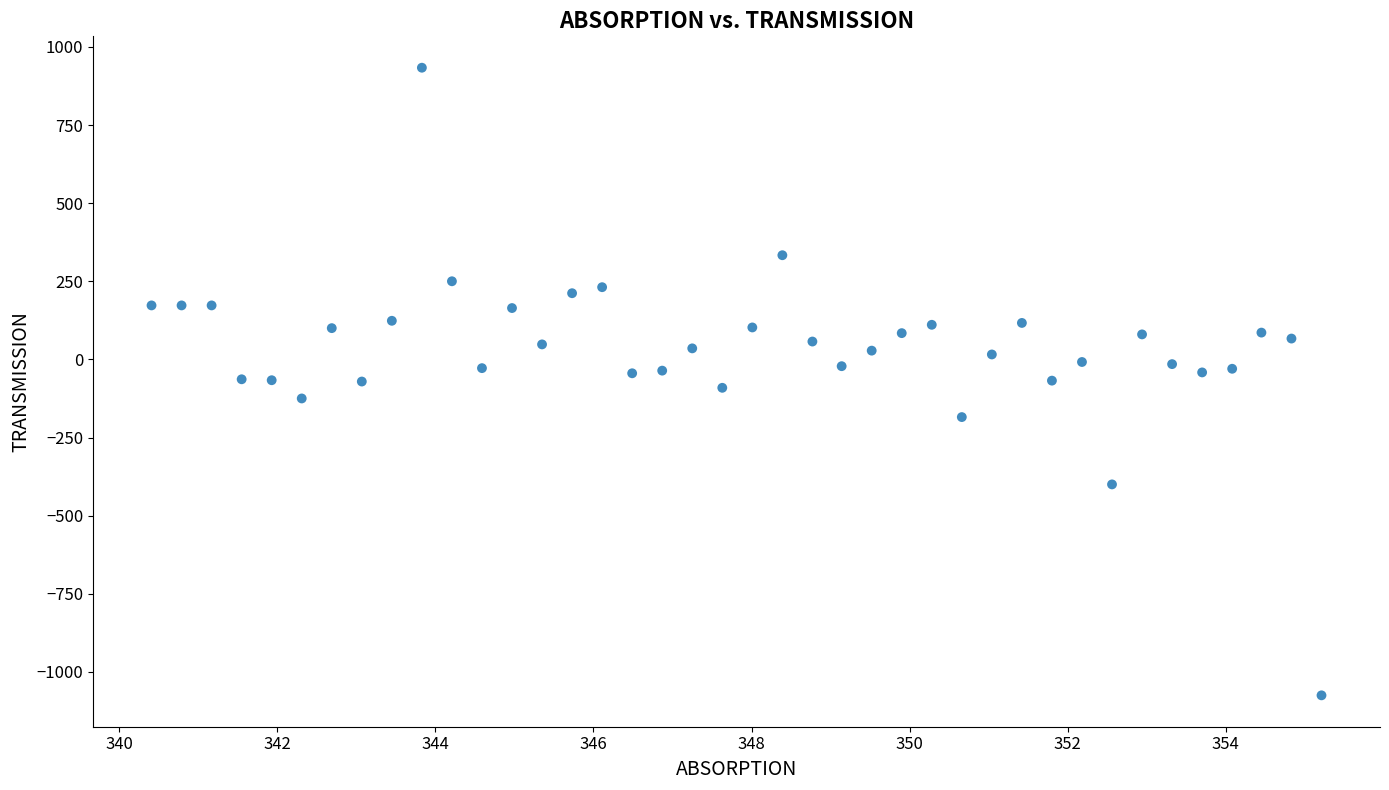

What is the range of X values (max minus min)?

14.8